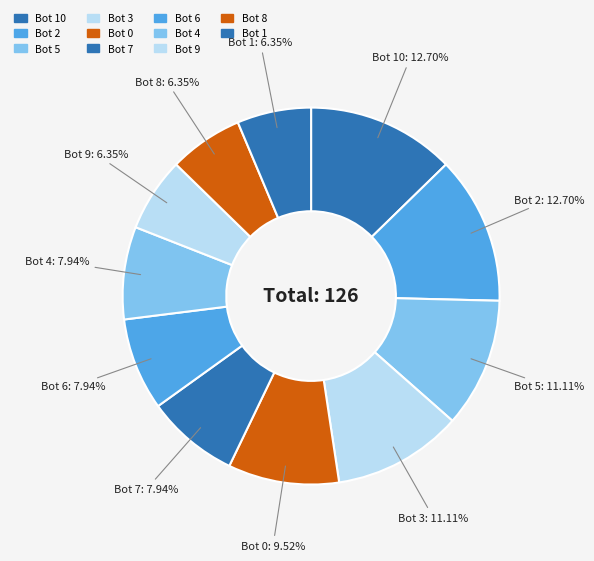

To the nearest percent, what is the difference between the largest and smallest slice percentages?

6%